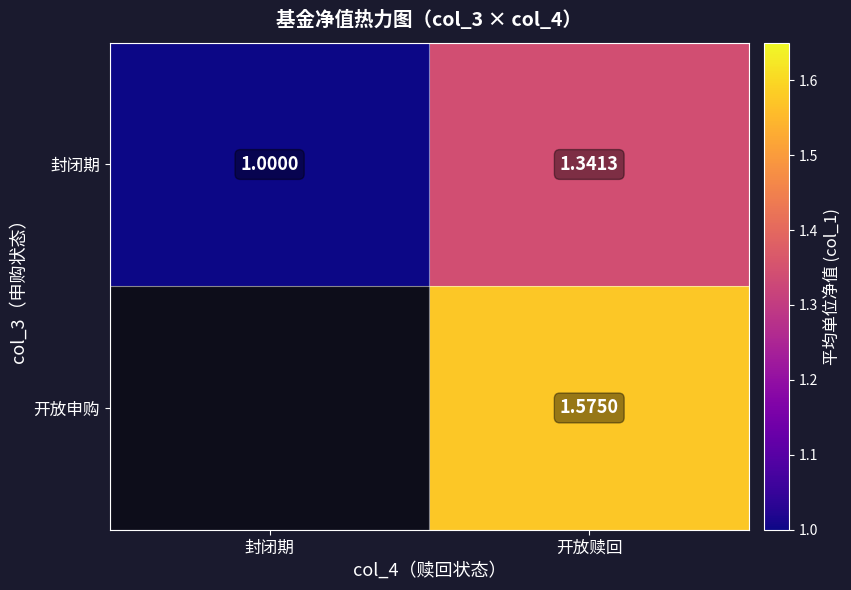

Rank the categories by 封闭期 value from lowest to highest.

封闭期, 开放赎回